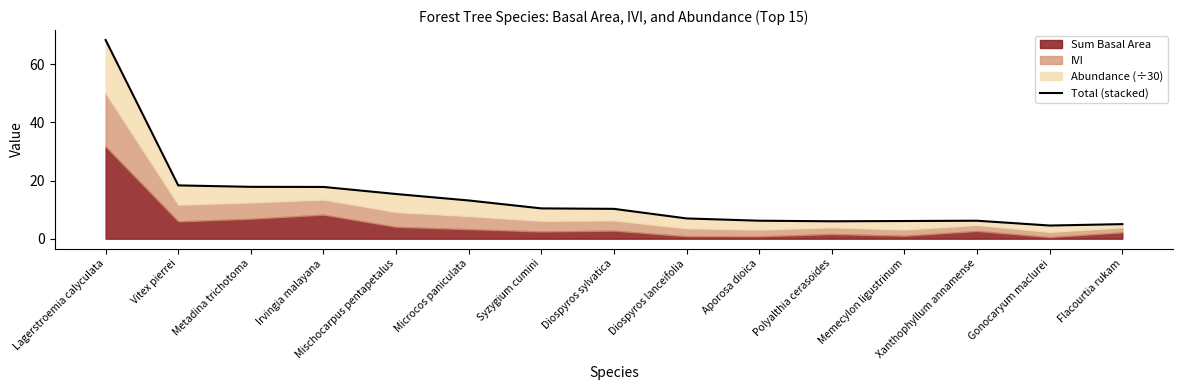

What is the difference between the second highest and second lowest values?

13.3